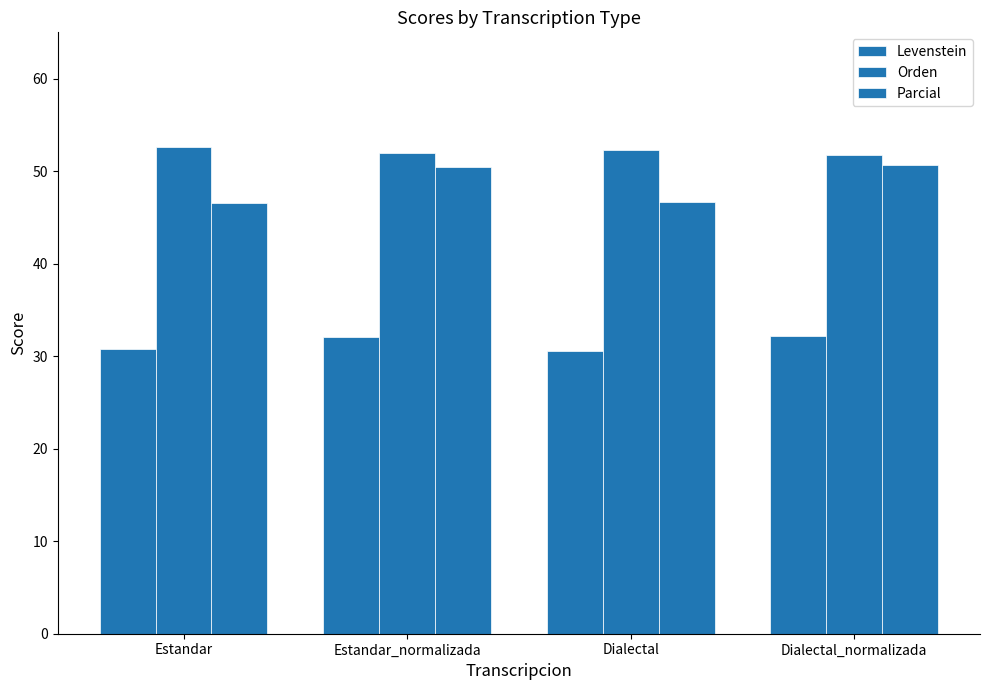

What is the difference between the highest and lowest values at Dialectal_normalizada?

19.5